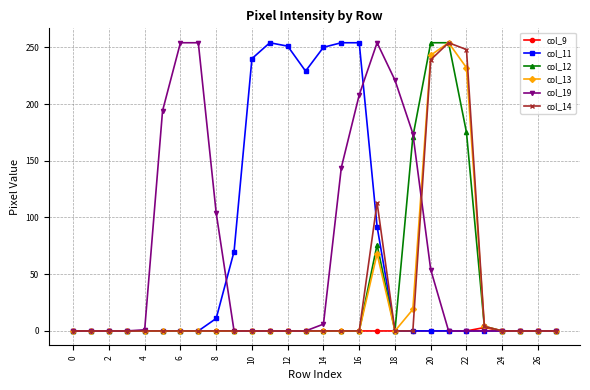

What is the greatest value displayed?

254